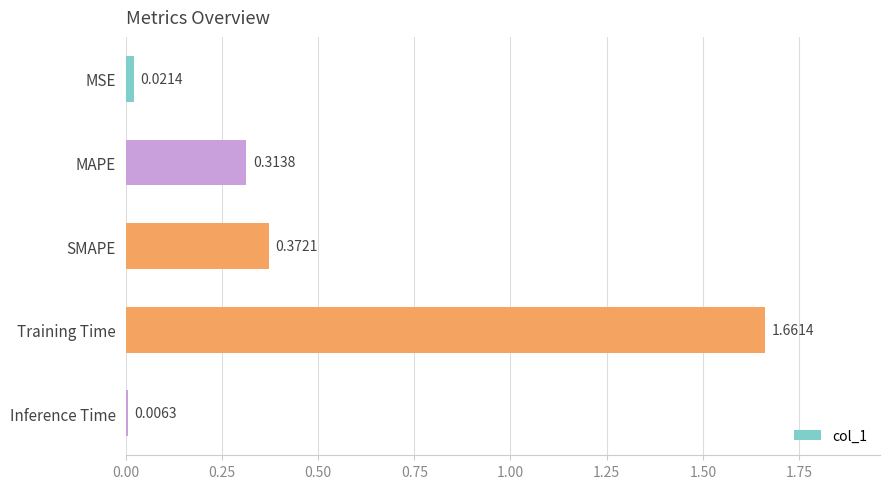

Rank the categories by value from highest to lowest.

Training Time, SMAPE, MAPE, MSE, Inference Time